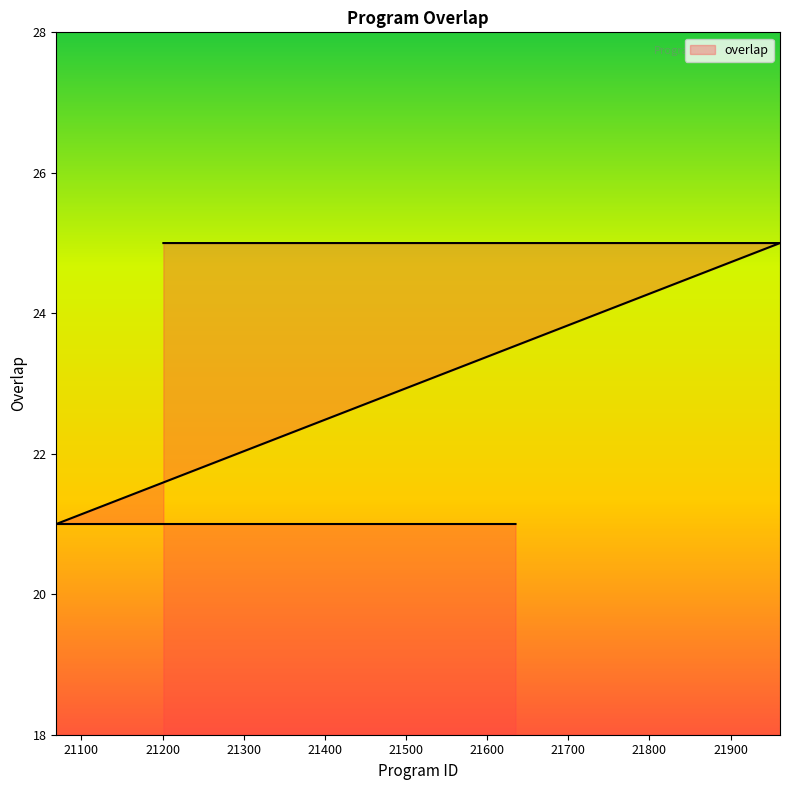

True or false: the data has more than 1 interior local peaks.

False